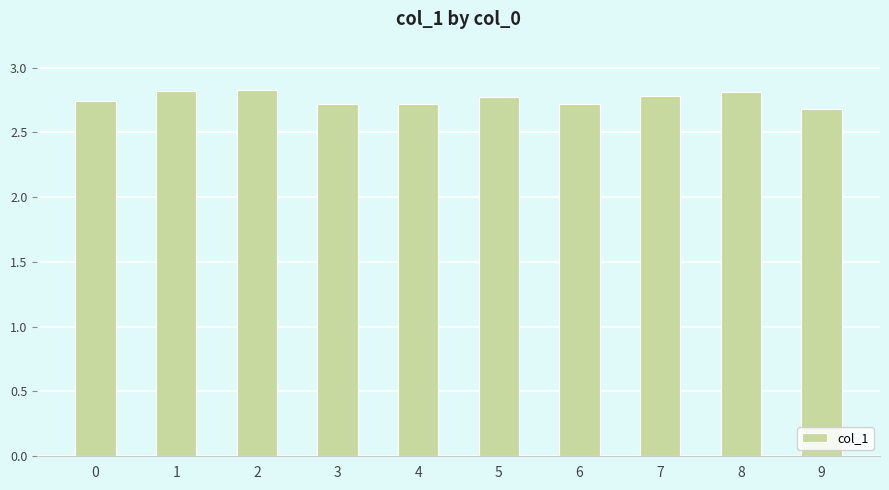

Approximately how many times larger is the value at 1 compared to 7?

1.0